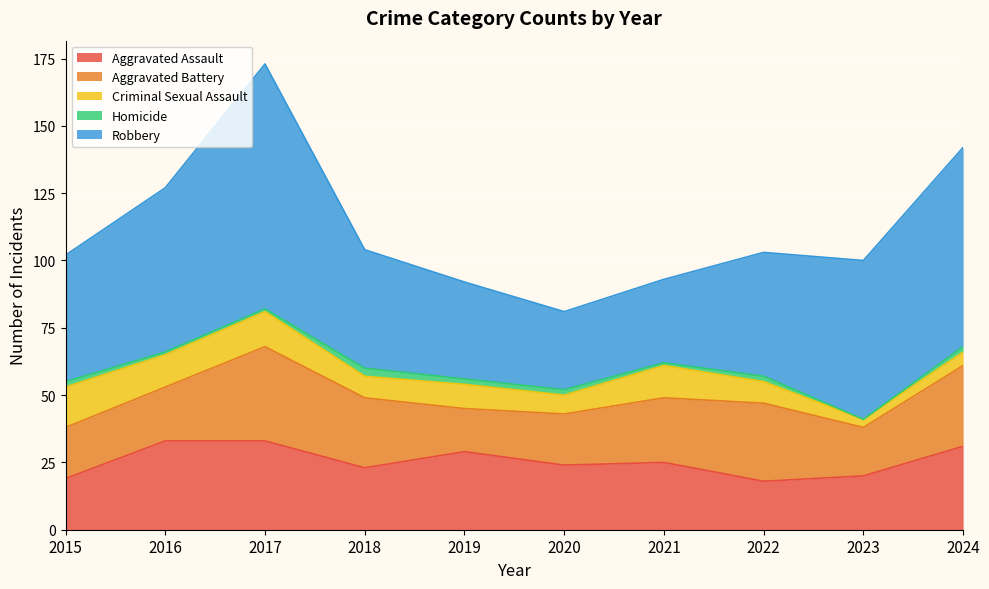

Reading left to right, extract all data points from this chart.

Aggravated Assault: 19	33	33	23	29	24	25	18	20	31
Aggravated Battery: 19	20	35	26	16	19	24	29	18	30
Criminal Sexual Assault: 15	12	13	8	9	7	12	8	3	5
Homicide: 2	1	1	3	2	2	1	2	0	2
Robbery: 47	61	91	44	36	29	31	46	59	74